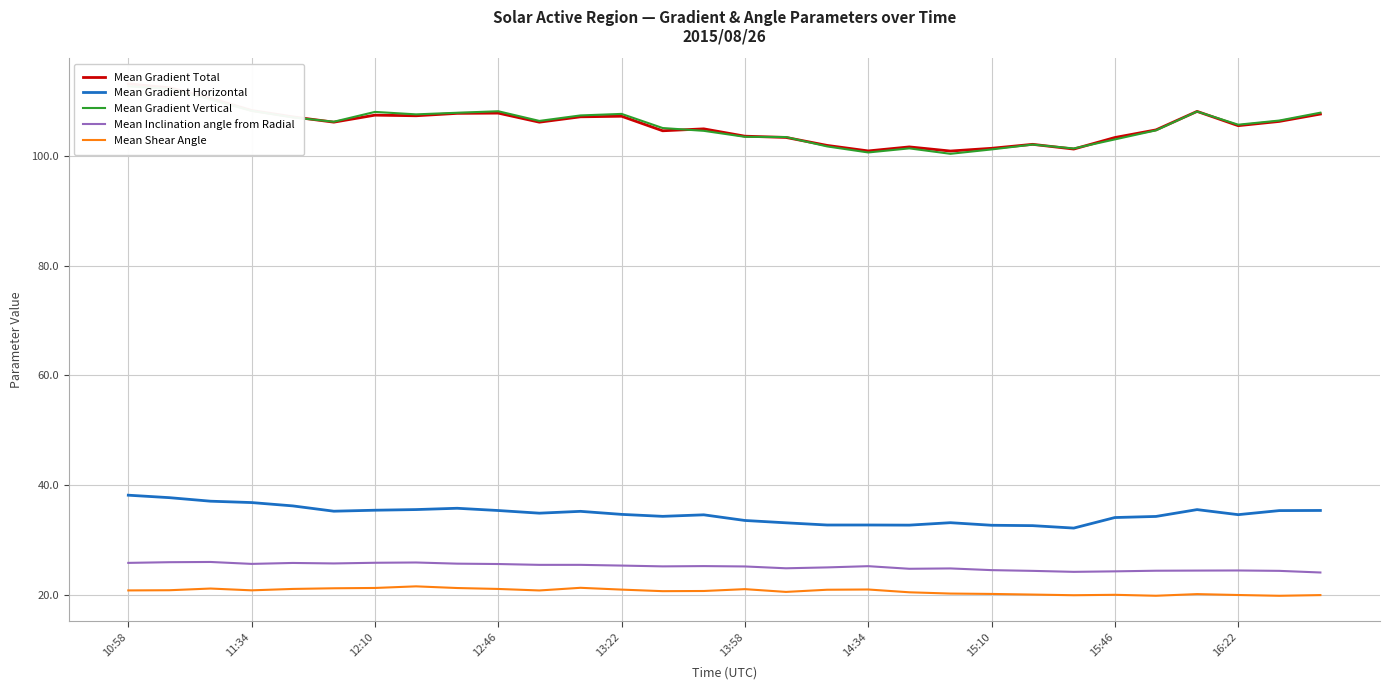

Is the value of Mean Gradient Horizontal at 16:22 greater than the value of Mean Shear Angle at 11:34?

Yes